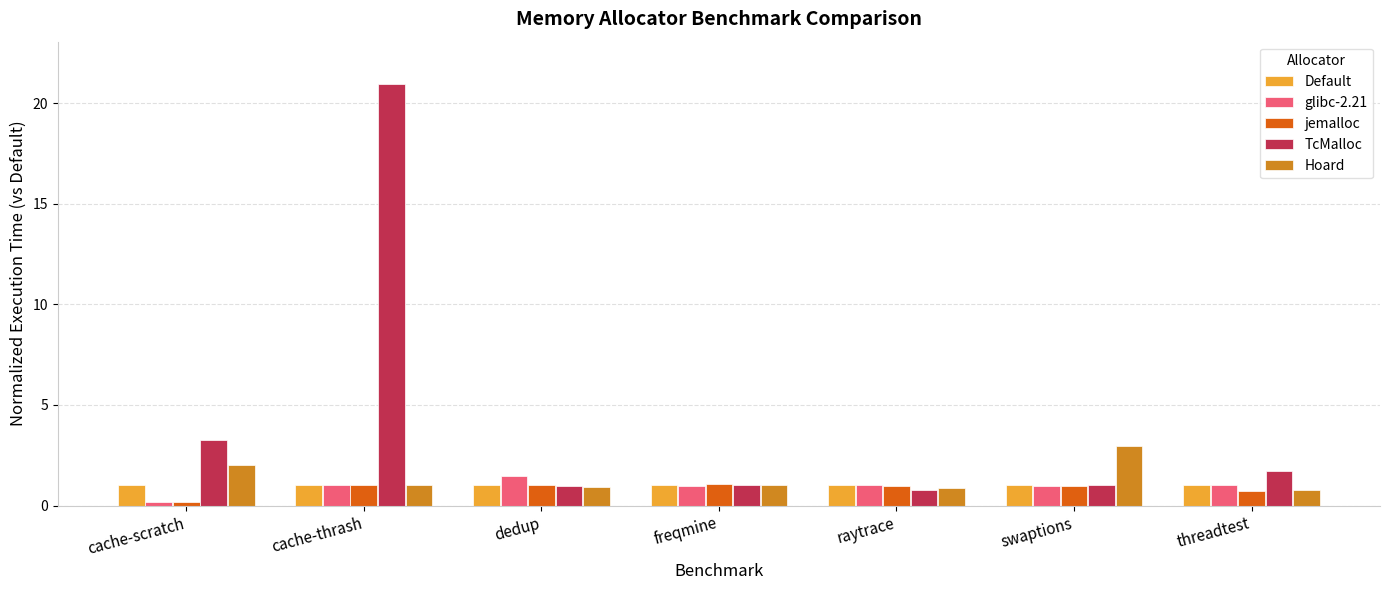

What is the sum of the glibc-2.21 values at cache-thrash and threadtest?

2.0